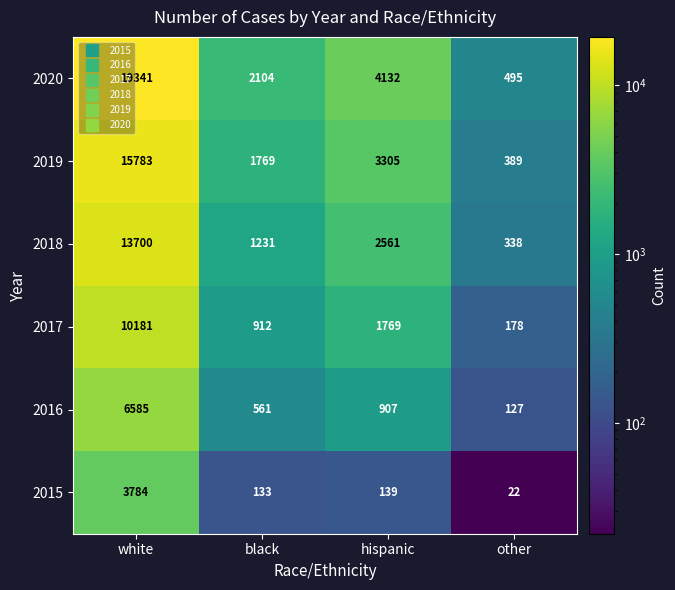

Which series has the largest total across all categories?

2020